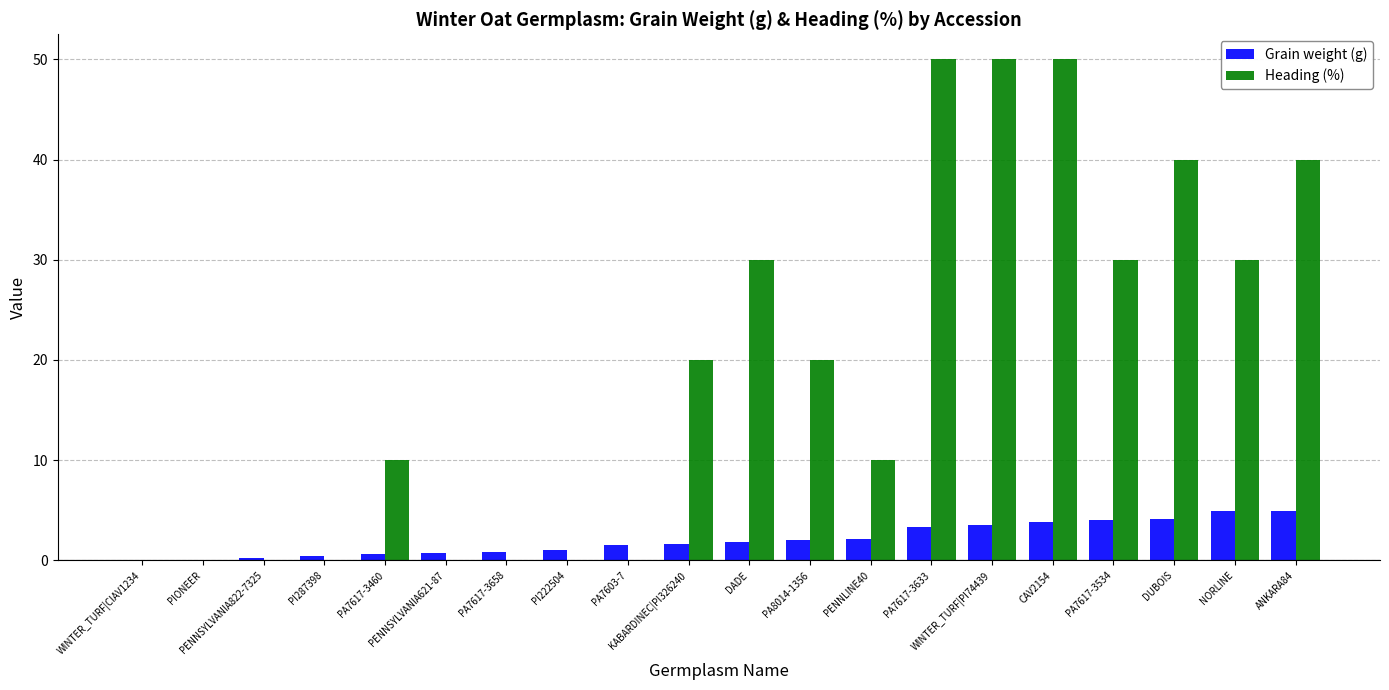

What is the highest value of the Grain weight (g) series?

5.0